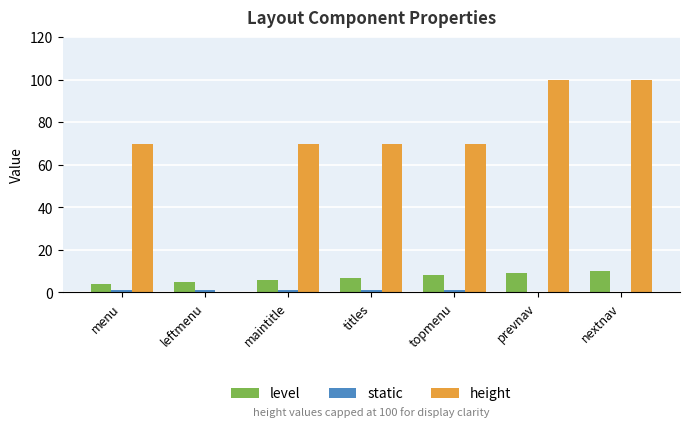

True or false: height has a value of -35 at leftmenu.

False